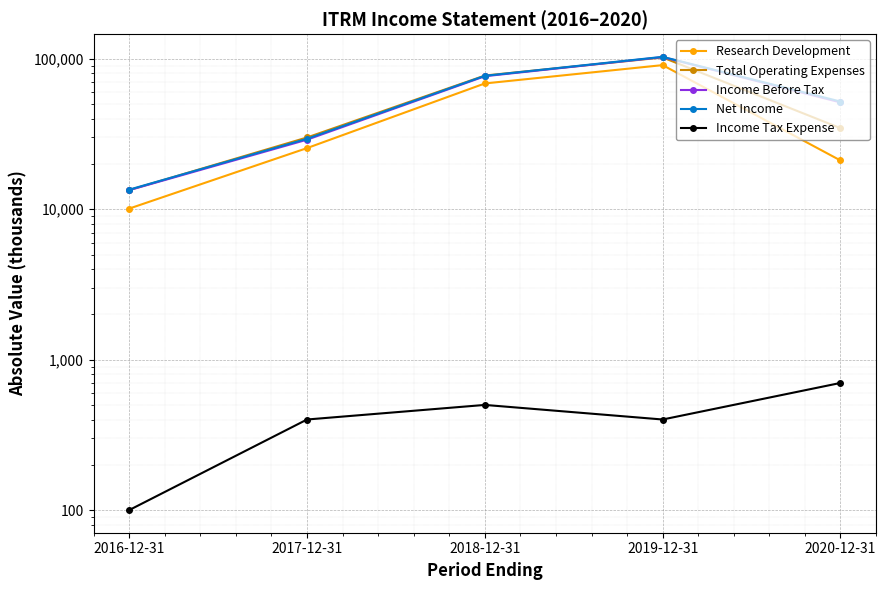

What value does the Income Tax Expense series have at 2020-12-31, to the nearest 100?

700